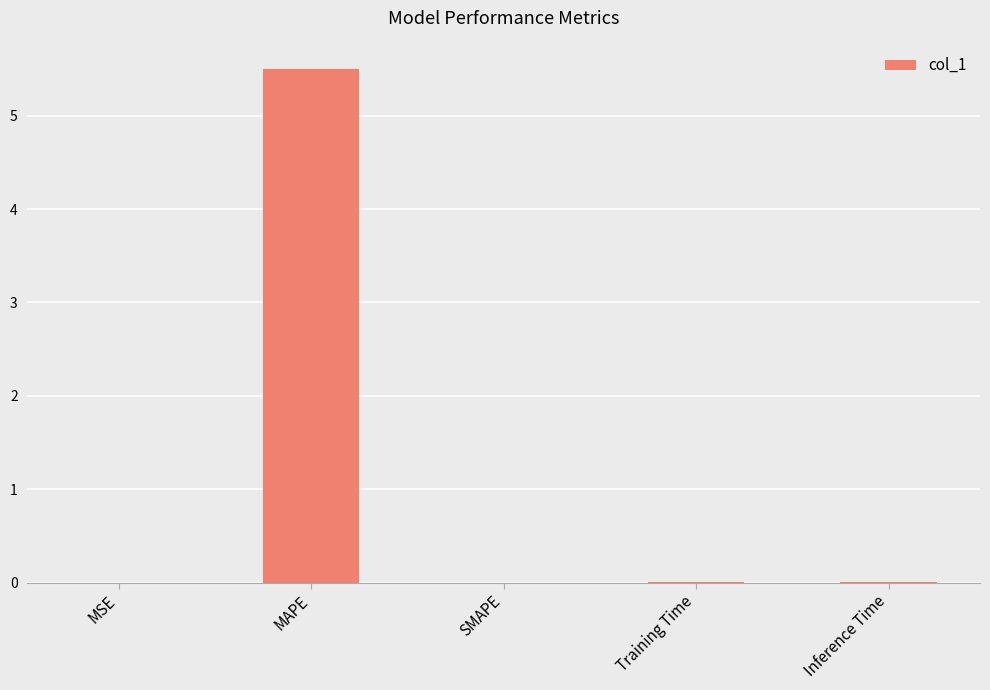

Which has a higher value, Inference Time or MAPE?

MAPE